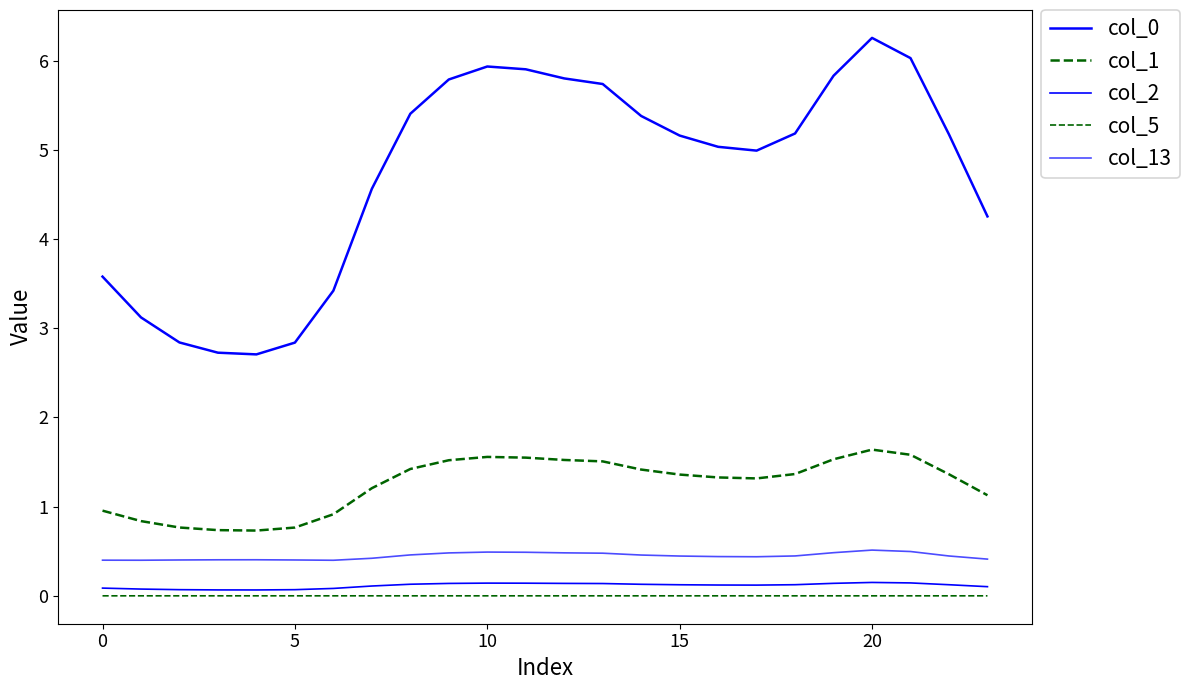

What is the sum of all col_13 values?

10.7